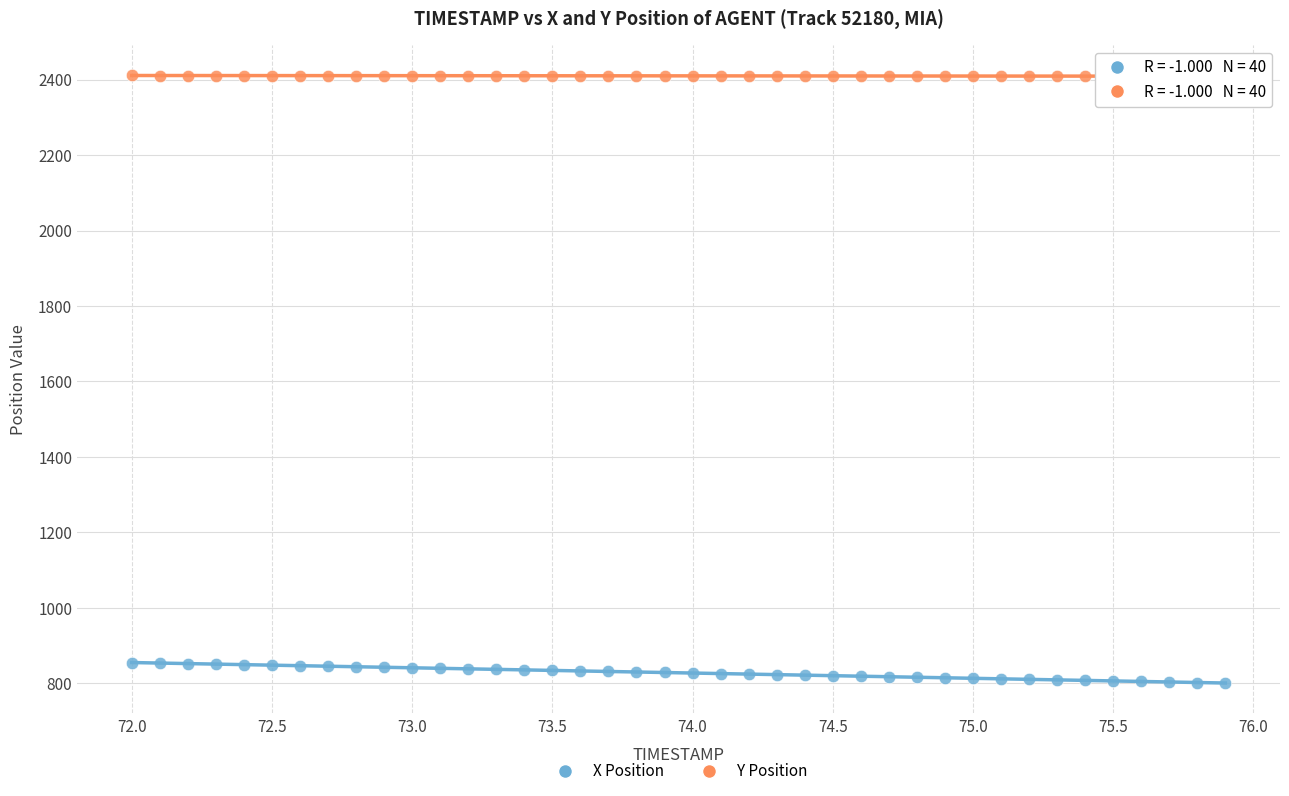

Which series contains the highest Y value?

Y Position